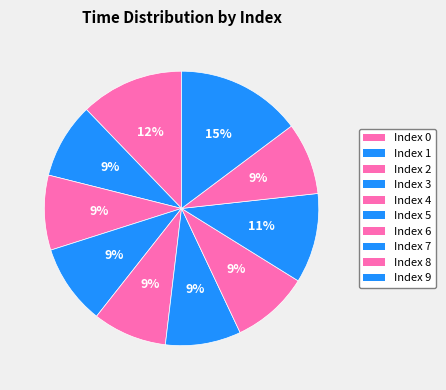

How many segments does this pie chart have?

10